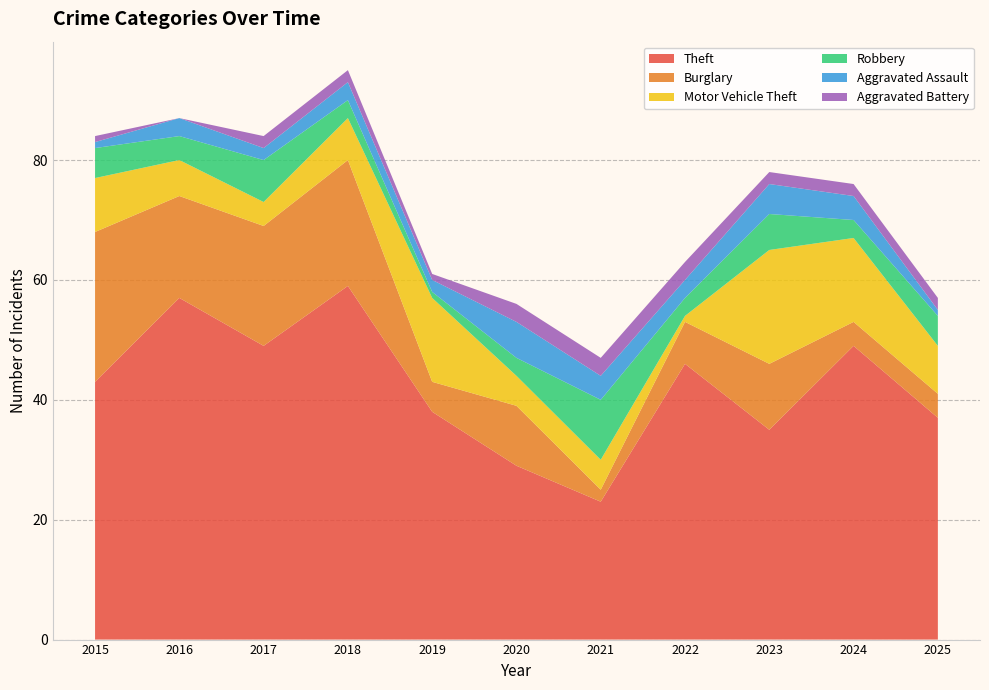

Reading left to right, extract all data points from this chart.

Theft: 43	57	49	59	38	29	23	46	35	49	37
Burglary: 25	17	20	21	5	10	2	7	11	4	4
Motor Vehicle Theft: 9	6	4	7	14	5	5	1	19	14	8
Robbery: 5	4	7	3	1	3	10	3	6	3	5
Aggravated Assault: 1	3	2	3	2	6	4	3	5	4	1
Aggravated Battery: 1	0	2	2	1	3	3	3	2	2	2